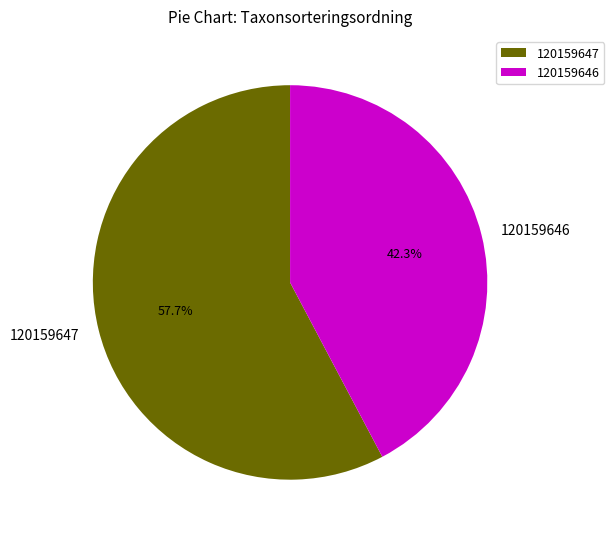

What percentage is the 120159646 slice, to the nearest percent?

42%